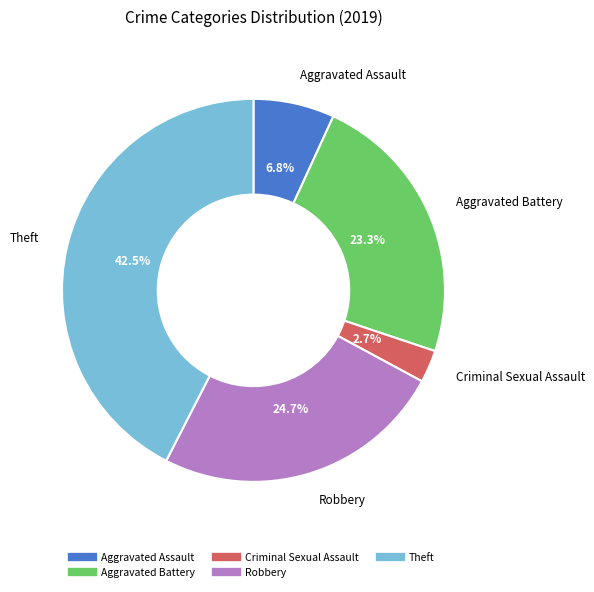

Does any single category account for the majority?

No